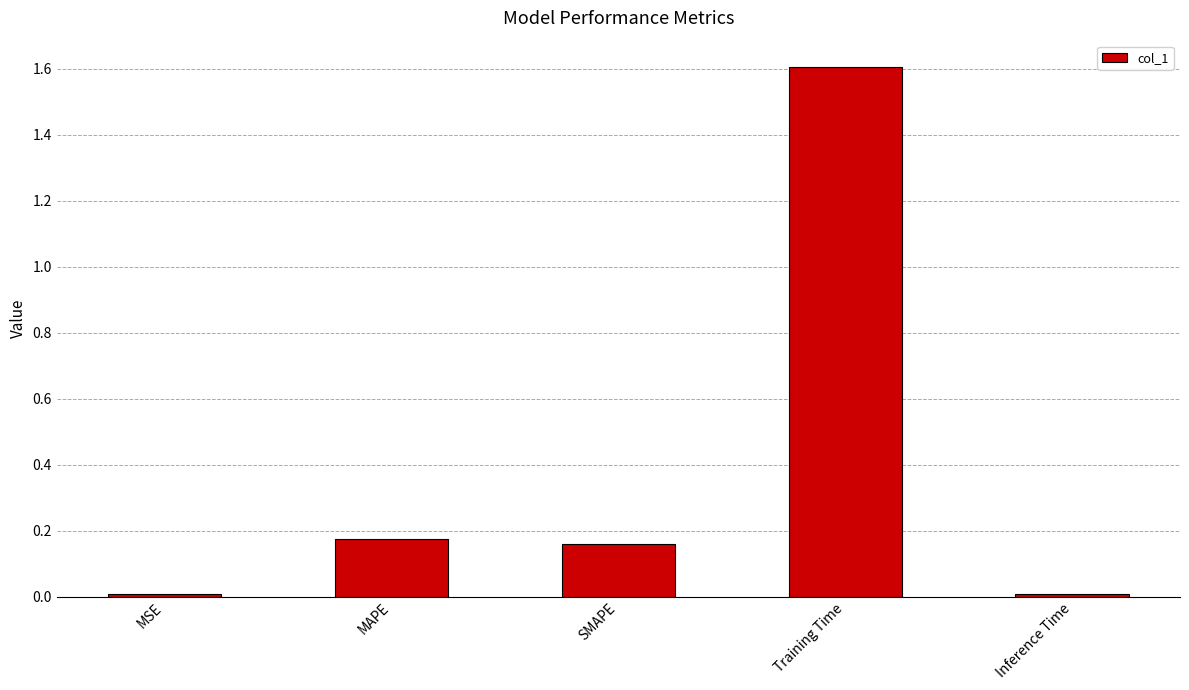

What is the label of the 2nd bar from the right?

Training Time